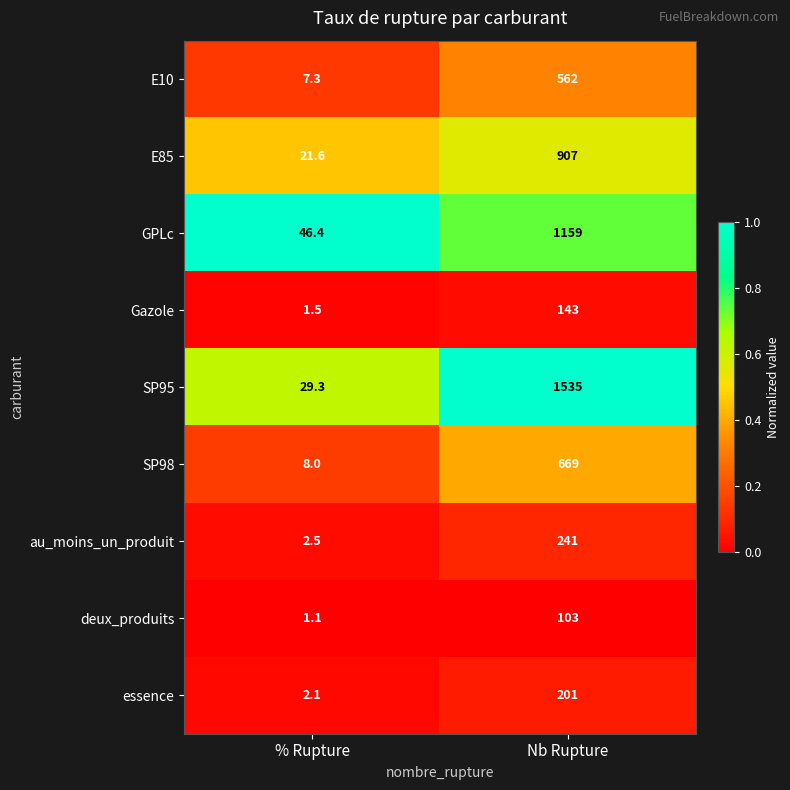

Between % Rupture and Nb Rupture, which series saw the biggest shift?

SP95